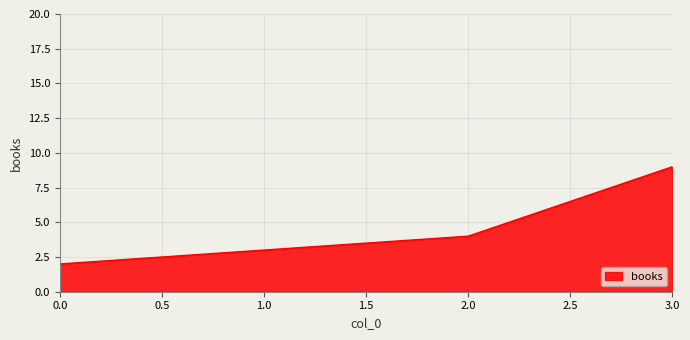

Reading left to right, what are all the values shown in this chart?

2	3	4	9